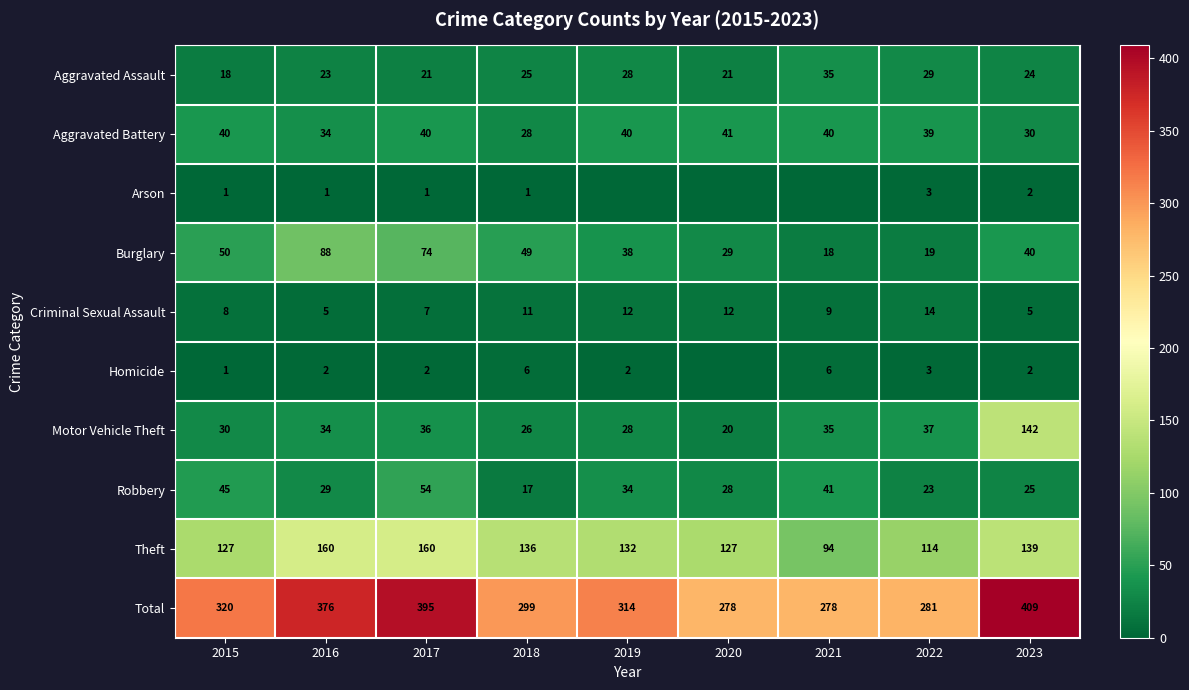

What is the lowest value of the Robbery series?

17